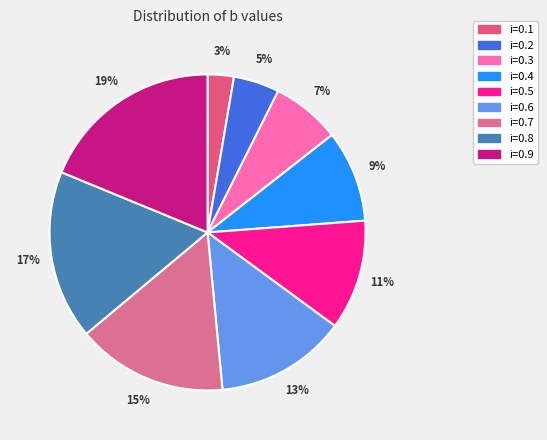

Is i=0.5 the majority of the pie?

No